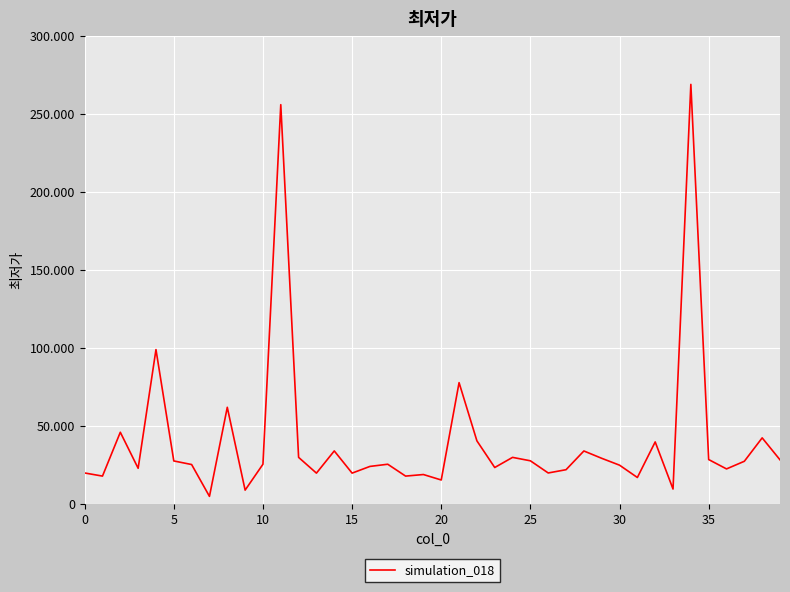

Is this an area chart (filled region under the line)?

No